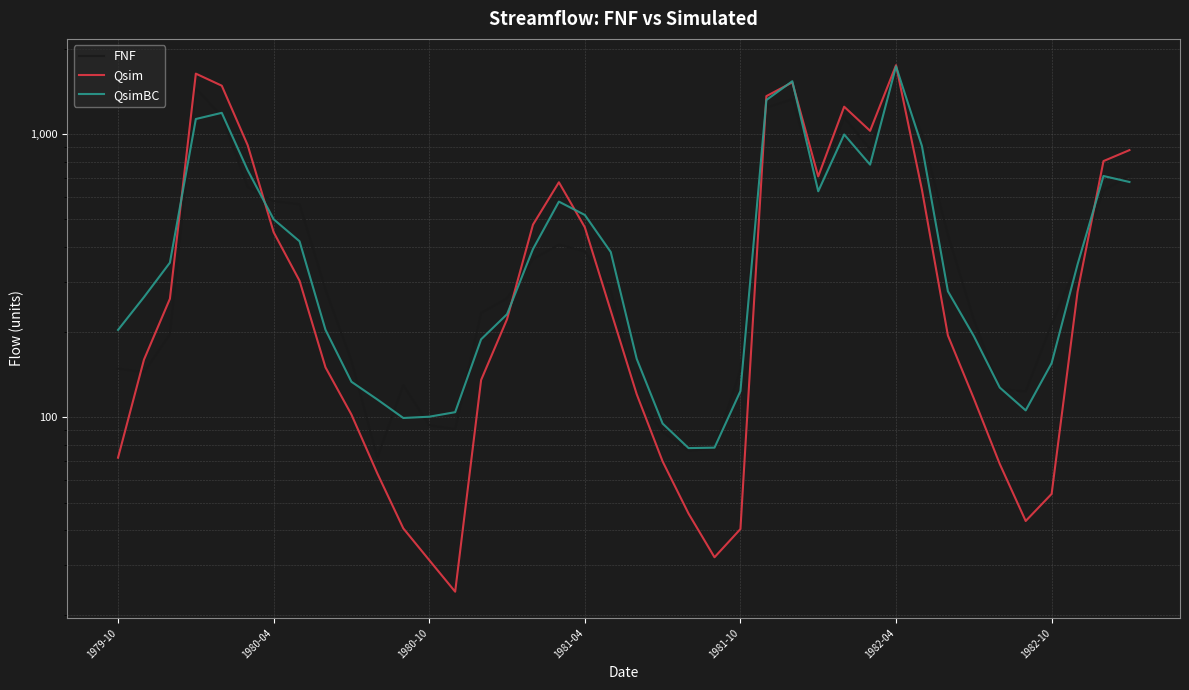

How many values in the FNF series are below 282?

20